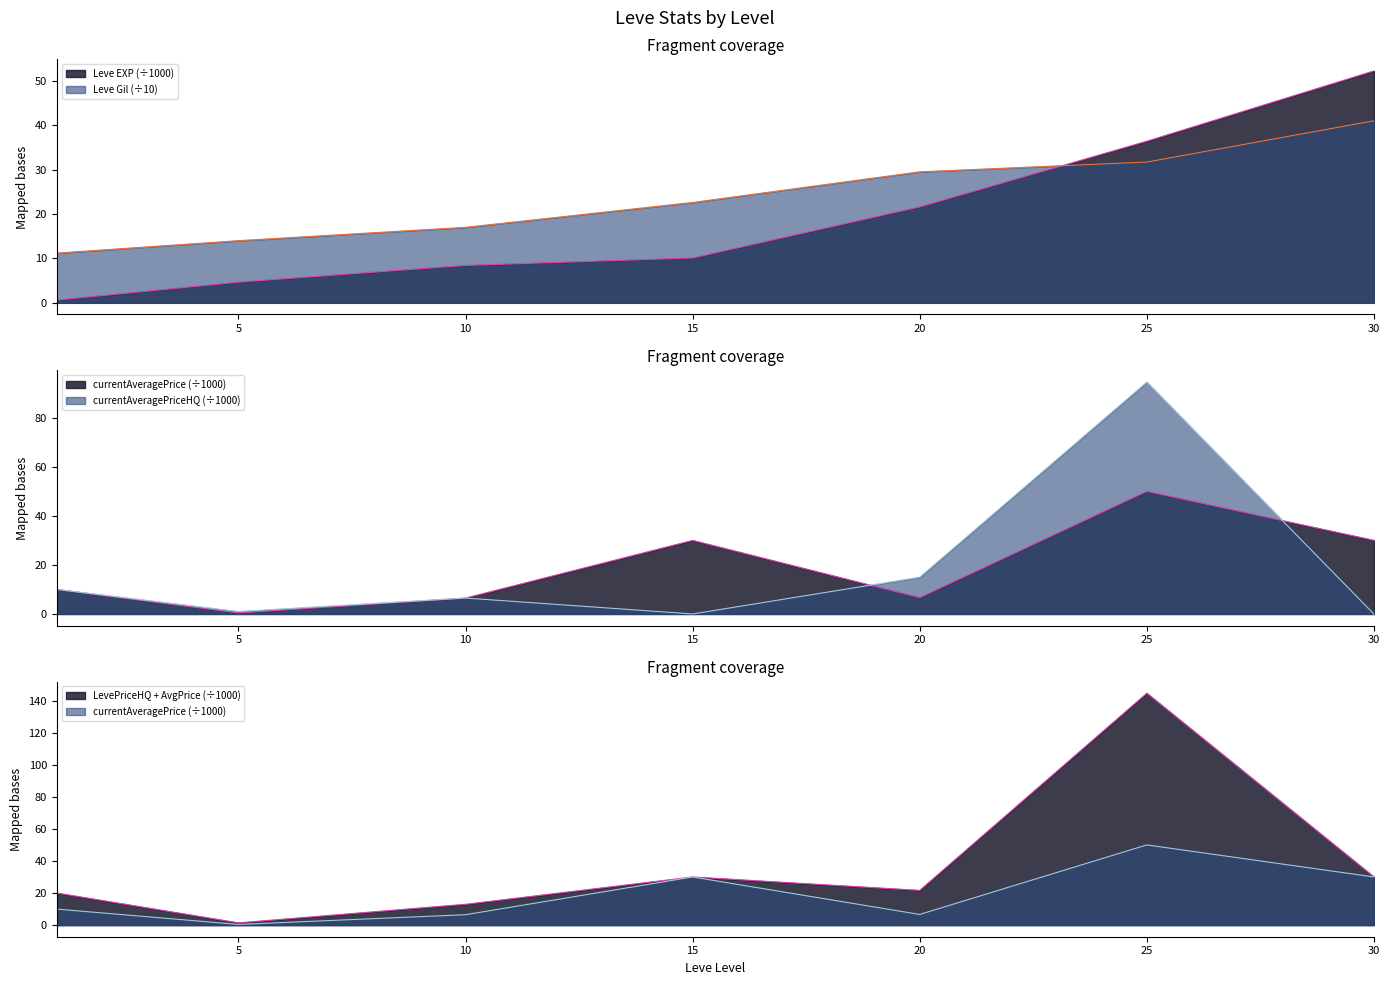

How many intersections are there between Leve EXP and currentAveragePrice?

5